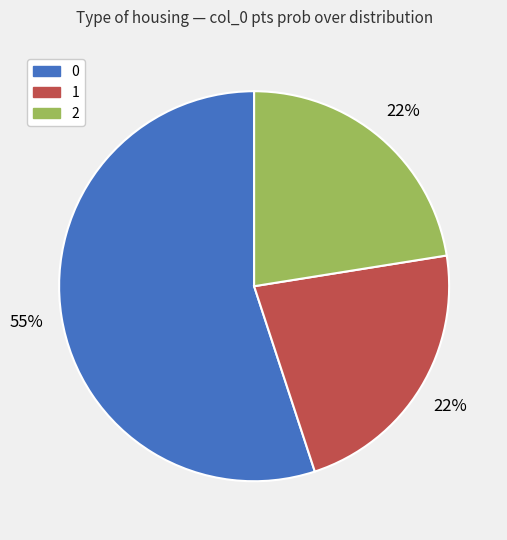

Is it true that 1 is 33% of the pie?

False